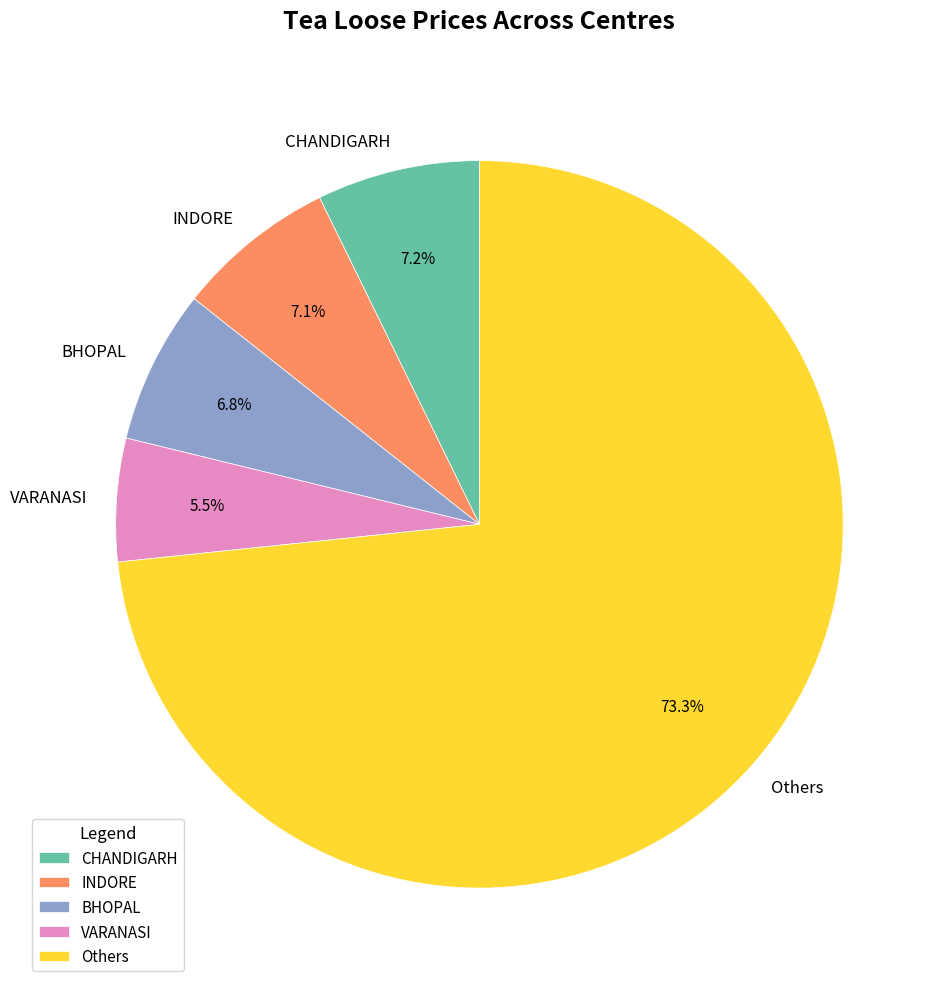

Which slice is the smallest?

VARANASI